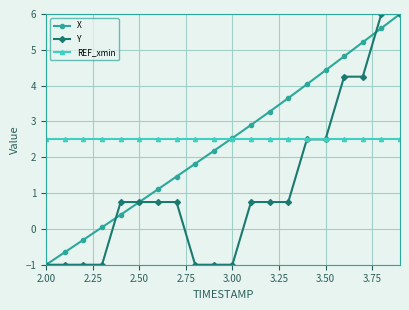

What is the minimum value shown in the chart?

-1.0